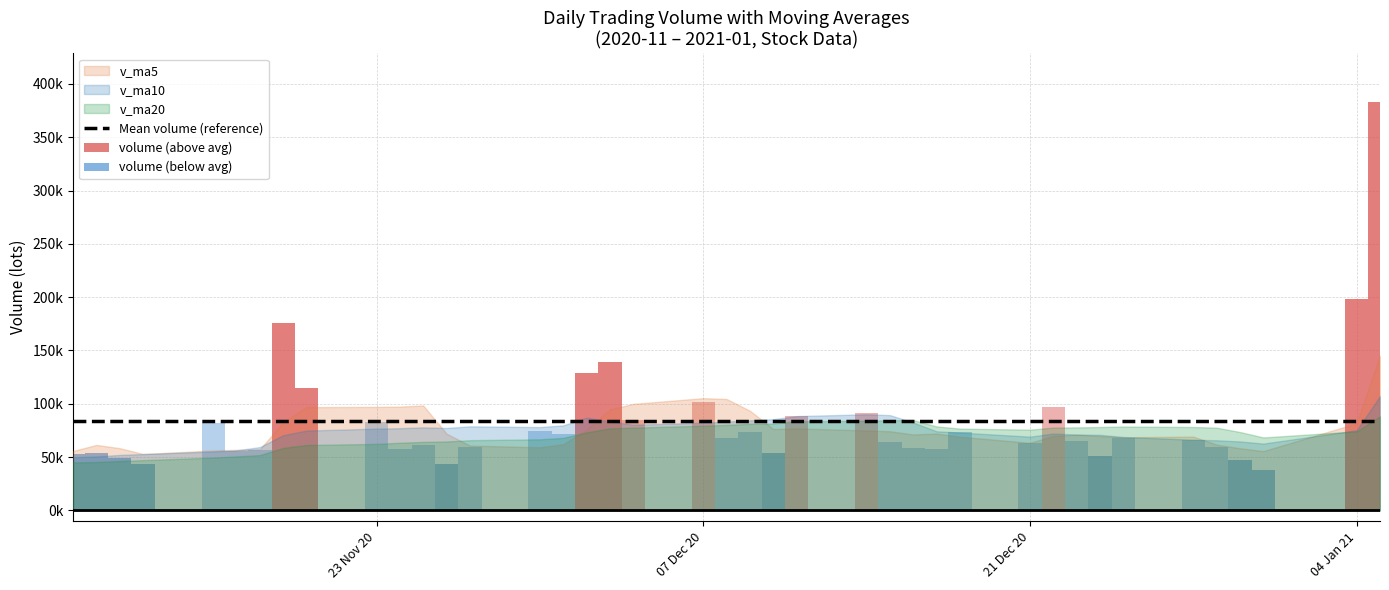

Which category has the highest value in the v_ma5 series?

2021-01-05